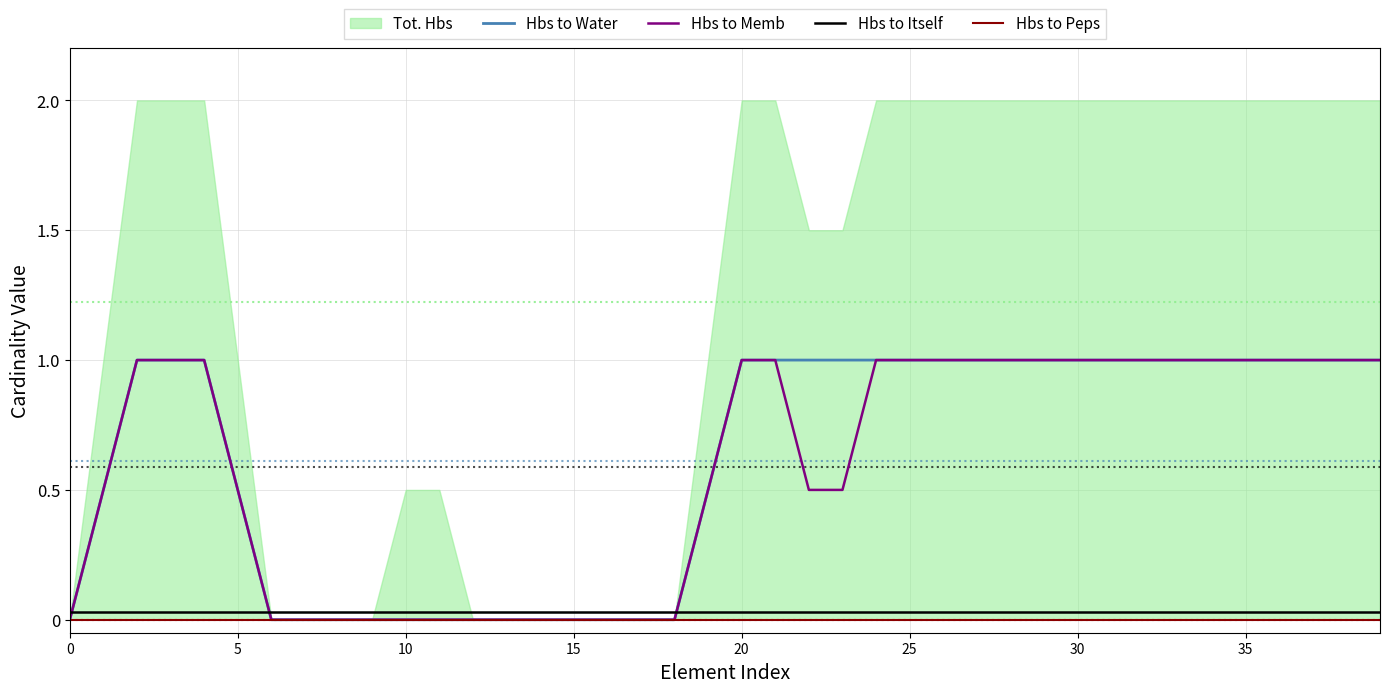

The Hbs to Itself series shows 0.0 at 29. True or false?

True